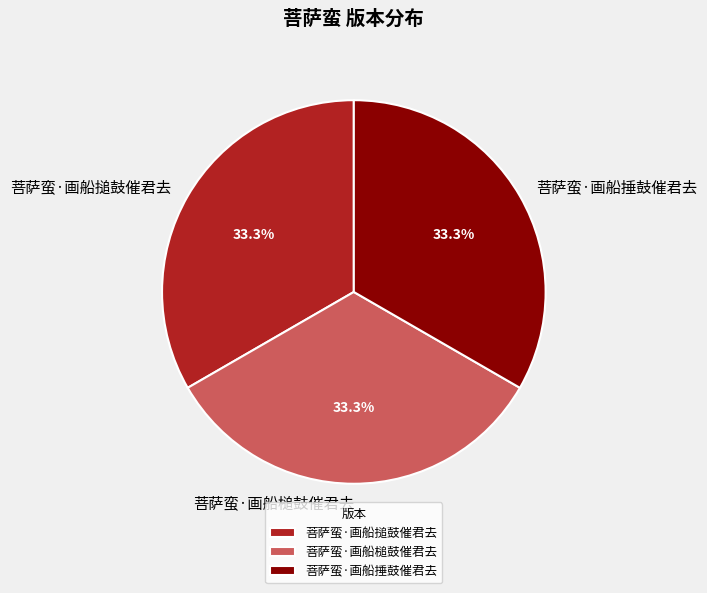

How many segments does this pie chart have?

3